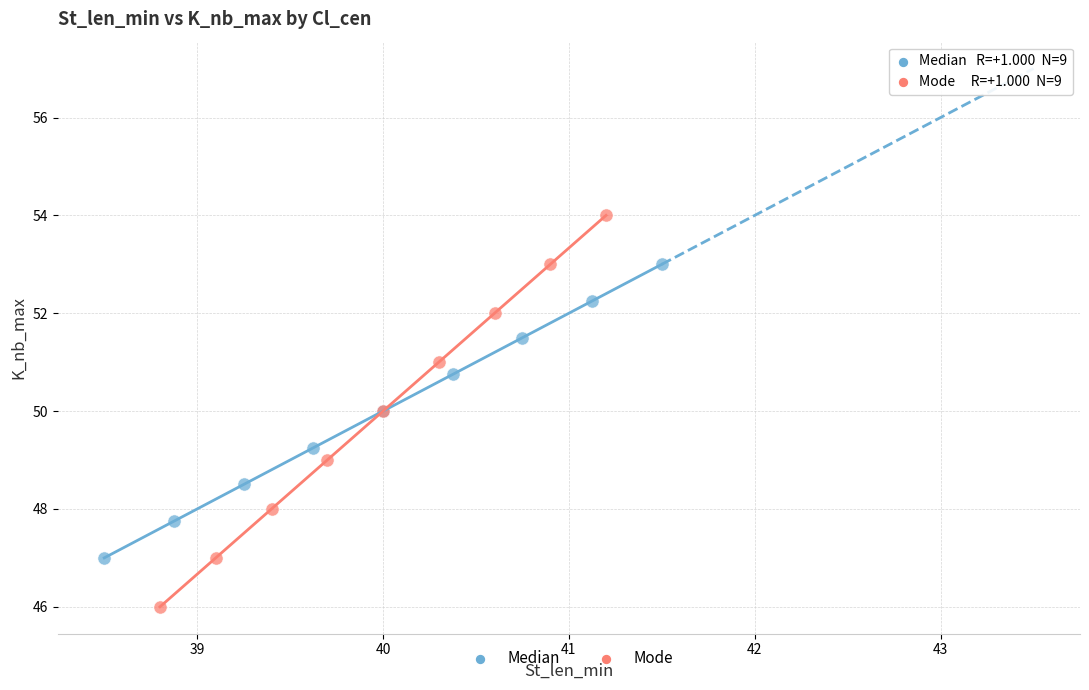

Which series has the largest Y range (max minus min)?

Mode